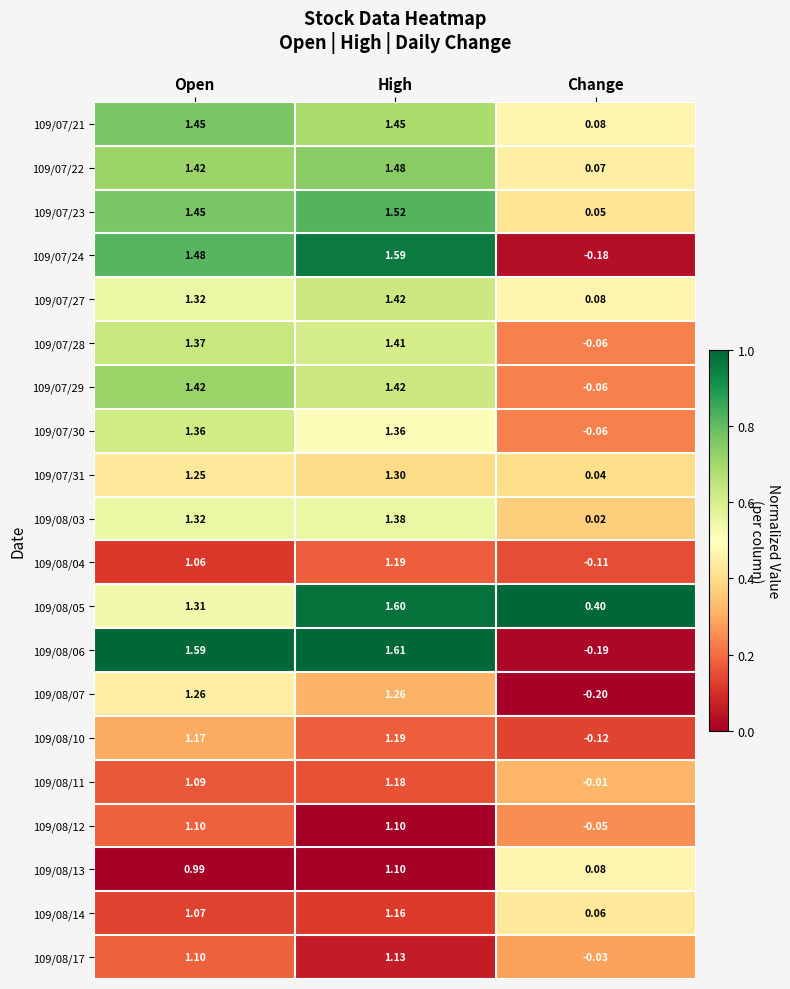

Where does the 109/07/30 series first go above 1?

Open